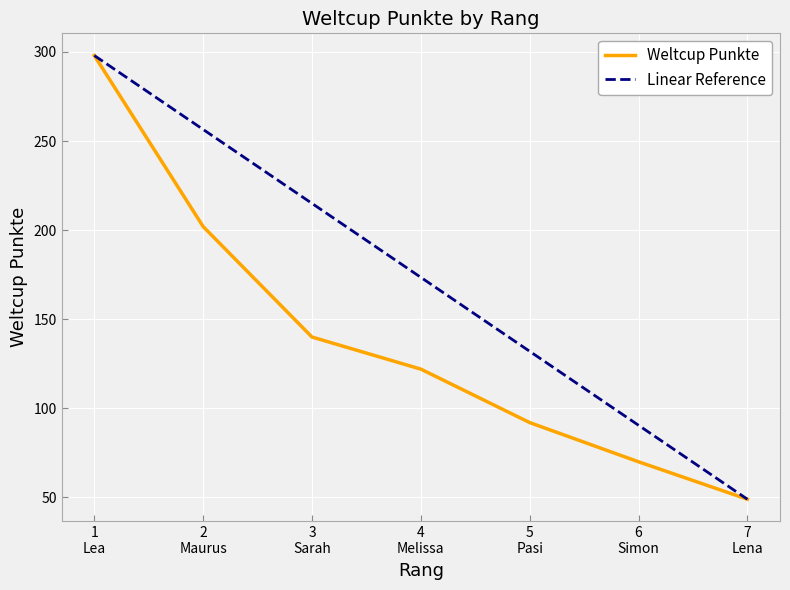

Where does the Weltcup Punkte series first go above 122?

1
Lea